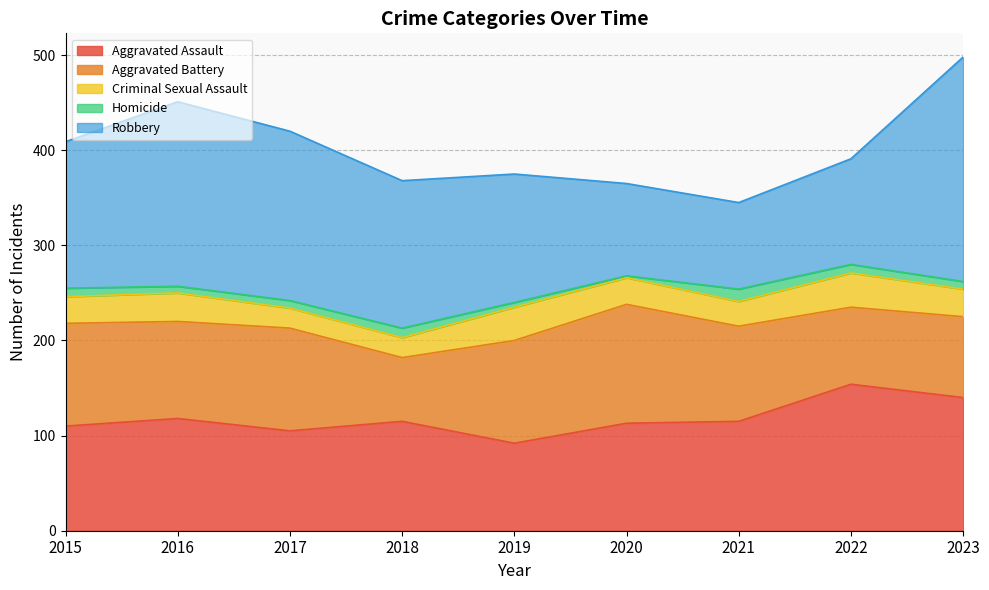

True or false: Criminal Sexual Assault and Aggravated Battery intersect in this chart.

False